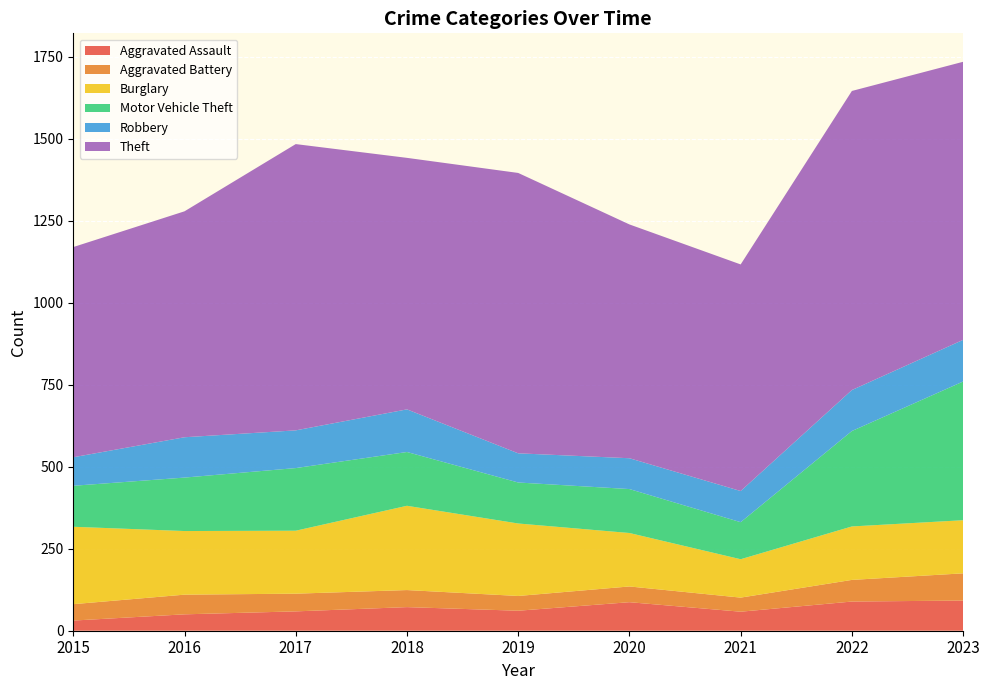

Reading left to right, extract all data points from this chart.

Aggravated Assault: 2015=31	2016=50	2017=59	2018=72	2019=61	2020=87	2021=58	2022=89	2023=92
Aggravated Battery: 2015=50	2016=60	2017=54	2018=52	2019=45	2020=48	2021=43	2022=66	2023=83
Burglary: 2015=236	2016=194	2017=192	2018=257	2019=221	2020=163	2021=117	2022=163	2023=162
Motor Vehicle Theft: 2015=125	2016=163	2017=191	2018=164	2019=125	2020=134	2021=113	2022=291	2023=423
Robbery: 2015=87	2016=123	2017=115	2018=130	2019=89	2020=94	2021=95	2022=125	2023=127
Theft: 2015=641	2016=689	2017=873	2018=767	2019=855	2020=713	2021=691	2022=912	2023=848